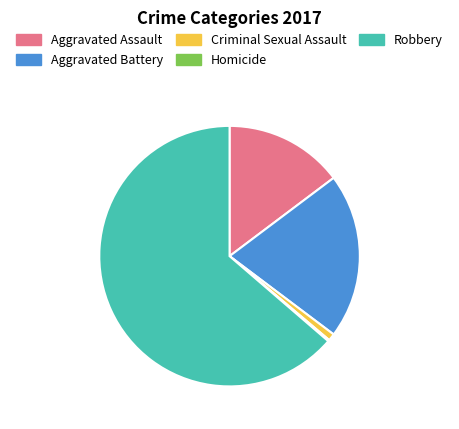

Approximately how many times larger is the value at Robbery compared to Criminal Sexual Assault?

72.6